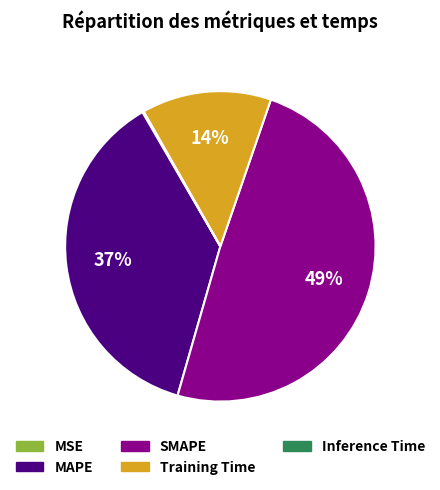

To the nearest percent, what is the difference between the MAPE and SMAPE slice percentages?

12%